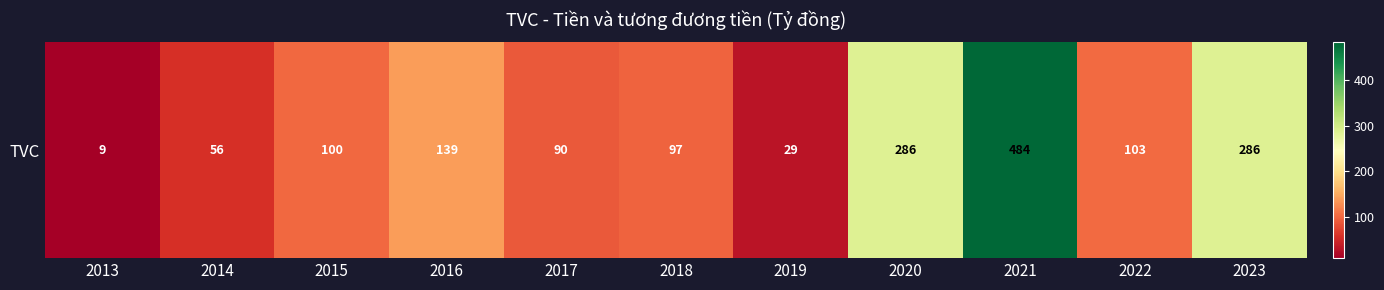

How many categories are shown in the chart?

11